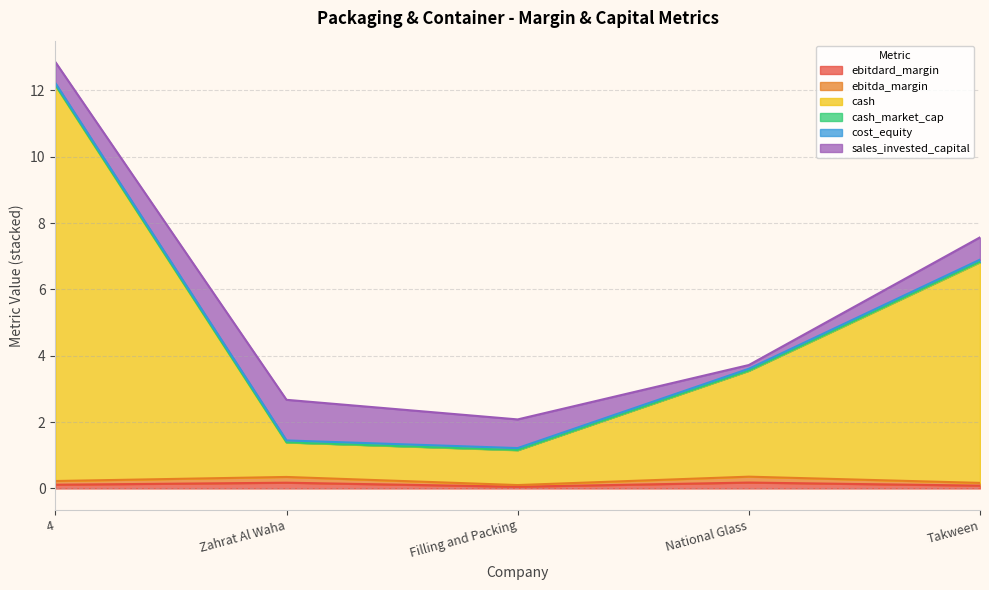

True or false: cash and ebitda_margin cross at least once.

False